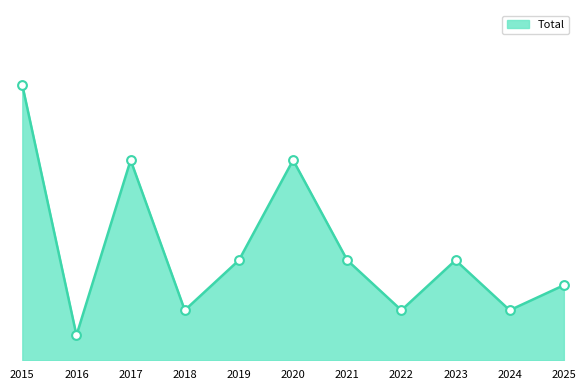

Does the chart have visible grid lines?

No